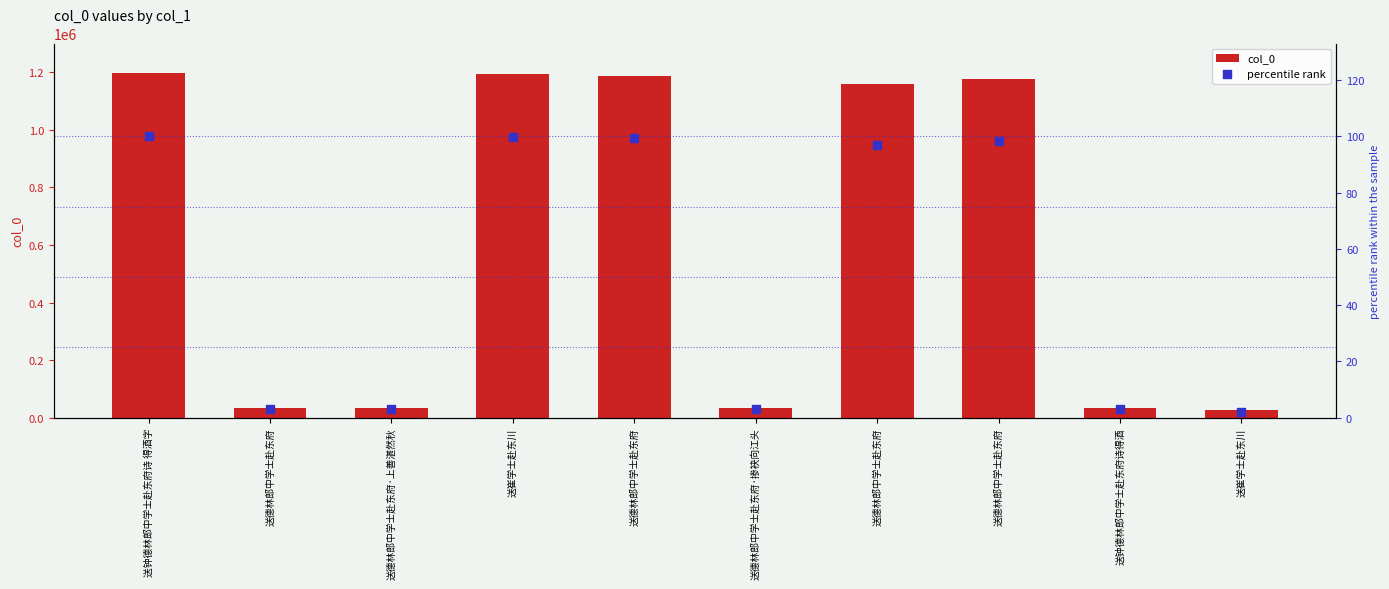

What are all the series names shown in the legend?

col_0, percentile rank